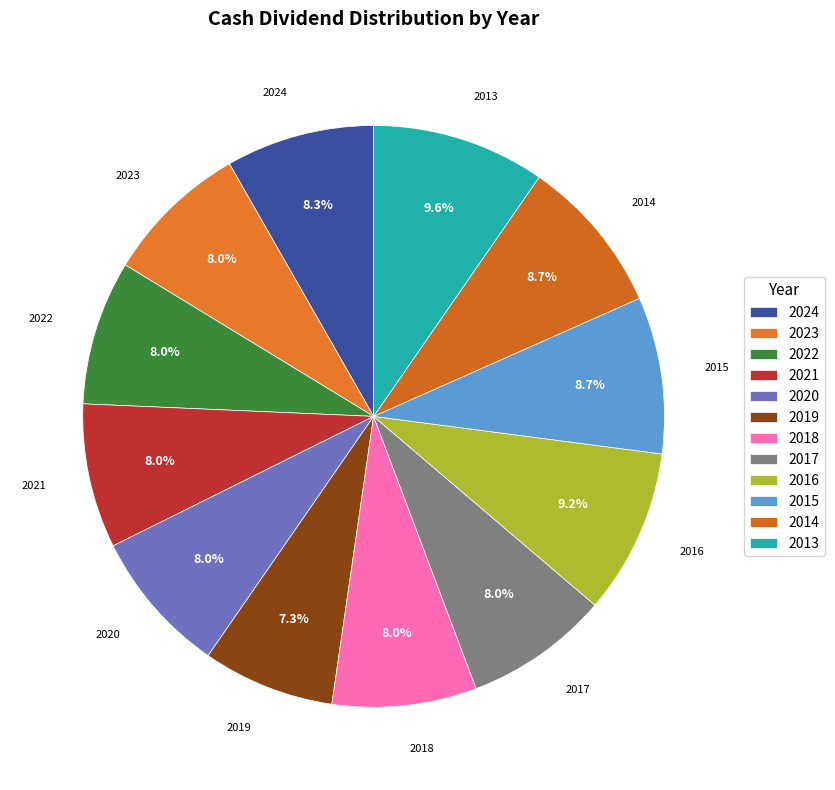

Which slice is the smallest?

2019